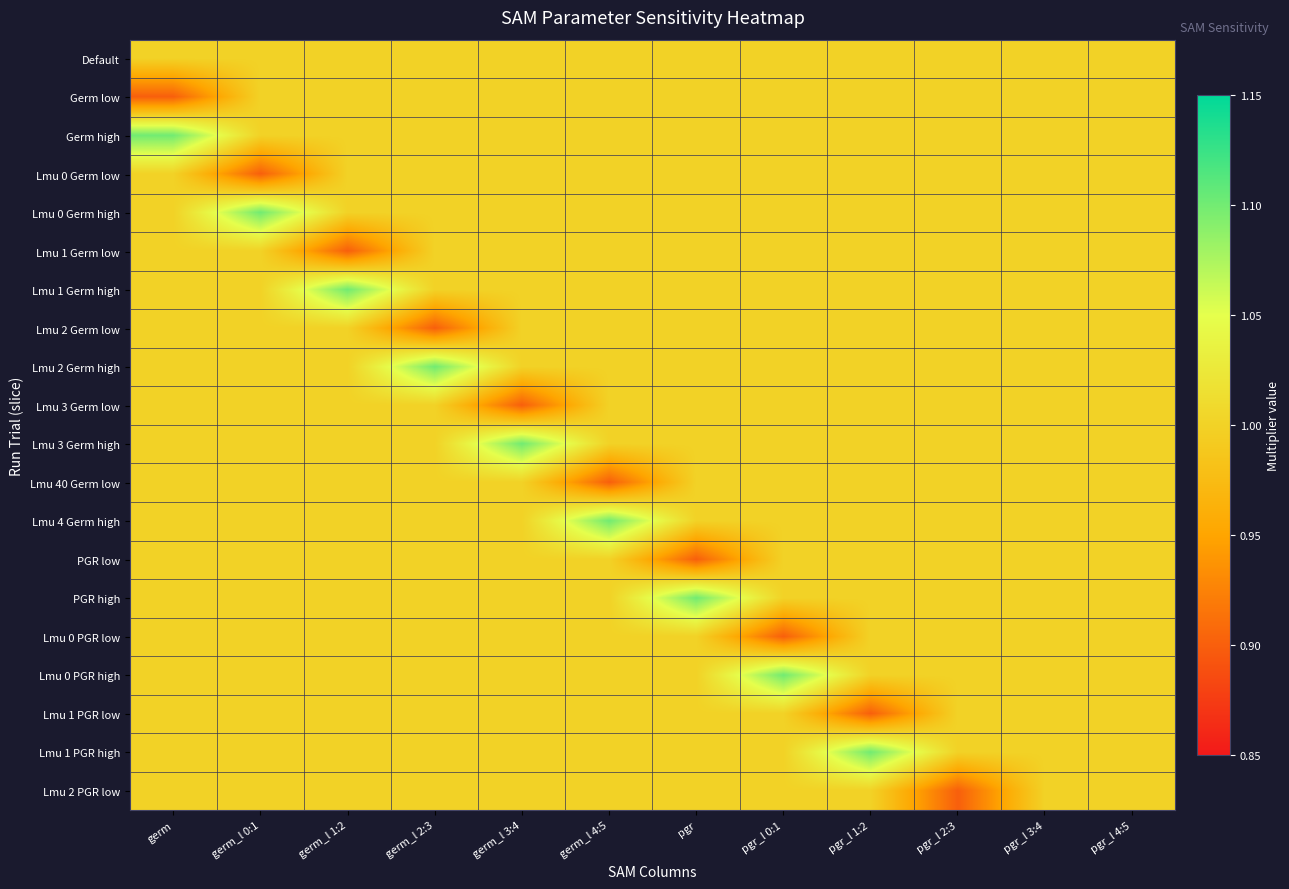

Reading right to left, list all the values displayed in this chart.

Default: pgr_l 4:5=1.0	pgr_l 3:4=1.0	pgr_l 2:3=1.0	pgr_l 1:2=1.0	pgr_l 0:1=1.0	pgr=1.0	germ_l 4:5=1.0	germ_l 3:4=1.0	germ_l 2:3=1.0	germ_l 1:2=1.0	germ_l 0:1=1.0	germ=1.0
Germ low: pgr_l 4:5=1.0	pgr_l 3:4=1.0	pgr_l 2:3=1.0	pgr_l 1:2=1.0	pgr_l 0:1=1.0	pgr=1.0	germ_l 4:5=1.0	germ_l 3:4=1.0	germ_l 2:3=1.0	germ_l 1:2=1.0	germ_l 0:1=1.0	germ=0.9
Germ high: pgr_l 4:5=1.0	pgr_l 3:4=1.0	pgr_l 2:3=1.0	pgr_l 1:2=1.0	pgr_l 0:1=1.0	pgr=1.0	germ_l 4:5=1.0	germ_l 3:4=1.0	germ_l 2:3=1.0	germ_l 1:2=1.0	germ_l 0:1=1.0	germ=1.1
Lmu 0 Germ low: pgr_l 4:5=1.0	pgr_l 3:4=1.0	pgr_l 2:3=1.0	pgr_l 1:2=1.0	pgr_l 0:1=1.0	pgr=1.0	germ_l 4:5=1.0	germ_l 3:4=1.0	germ_l 2:3=1.0	germ_l 1:2=1.0	germ_l 0:1=0.9	germ=1.0
Lmu 0 Germ high: pgr_l 4:5=1.0	pgr_l 3:4=1.0	pgr_l 2:3=1.0	pgr_l 1:2=1.0	pgr_l 0:1=1.0	pgr=1.0	germ_l 4:5=1.0	germ_l 3:4=1.0	germ_l 2:3=1.0	germ_l 1:2=1.0	germ_l 0:1=1.1	germ=1.0
Lmu 1 Germ low: pgr_l 4:5=1.0	pgr_l 3:4=1.0	pgr_l 2:3=1.0	pgr_l 1:2=1.0	pgr_l 0:1=1.0	pgr=1.0	germ_l 4:5=1.0	germ_l 3:4=1.0	germ_l 2:3=1.0	germ_l 1:2=0.9	germ_l 0:1=1.0	germ=1.0
Lmu 1 Germ high: pgr_l 4:5=1.0	pgr_l 3:4=1.0	pgr_l 2:3=1.0	pgr_l 1:2=1.0	pgr_l 0:1=1.0	pgr=1.0	germ_l 4:5=1.0	germ_l 3:4=1.0	germ_l 2:3=1.0	germ_l 1:2=1.1	germ_l 0:1=1.0	germ=1.0
Lmu 2 Germ low: pgr_l 4:5=1.0	pgr_l 3:4=1.0	pgr_l 2:3=1.0	pgr_l 1:2=1.0	pgr_l 0:1=1.0	pgr=1.0	germ_l 4:5=1.0	germ_l 3:4=1.0	germ_l 2:3=0.9	germ_l 1:2=1.0	germ_l 0:1=1.0	germ=1.0
Lmu 2 Germ high: pgr_l 4:5=1.0	pgr_l 3:4=1.0	pgr_l 2:3=1.0	pgr_l 1:2=1.0	pgr_l 0:1=1.0	pgr=1.0	germ_l 4:5=1.0	germ_l 3:4=1.0	germ_l 2:3=1.1	germ_l 1:2=1.0	germ_l 0:1=1.0	germ=1.0
Lmu 3 Germ low: pgr_l 4:5=1.0	pgr_l 3:4=1.0	pgr_l 2:3=1.0	pgr_l 1:2=1.0	pgr_l 0:1=1.0	pgr=1.0	germ_l 4:5=1.0	germ_l 3:4=0.9	germ_l 2:3=1.0	germ_l 1:2=1.0	germ_l 0:1=1.0	germ=1.0
Lmu 3 Germ high: pgr_l 4:5=1.0	pgr_l 3:4=1.0	pgr_l 2:3=1.0	pgr_l 1:2=1.0	pgr_l 0:1=1.0	pgr=1.0	germ_l 4:5=1.0	germ_l 3:4=1.1	germ_l 2:3=1.0	germ_l 1:2=1.0	germ_l 0:1=1.0	germ=1.0
Lmu 40 Germ low: pgr_l 4:5=1.0	pgr_l 3:4=1.0	pgr_l 2:3=1.0	pgr_l 1:2=1.0	pgr_l 0:1=1.0	pgr=1.0	germ_l 4:5=0.9	germ_l 3:4=1.0	germ_l 2:3=1.0	germ_l 1:2=1.0	germ_l 0:1=1.0	germ=1.0
Lmu 4 Germ high: pgr_l 4:5=1.0	pgr_l 3:4=1.0	pgr_l 2:3=1.0	pgr_l 1:2=1.0	pgr_l 0:1=1.0	pgr=1.0	germ_l 4:5=1.1	germ_l 3:4=1.0	germ_l 2:3=1.0	germ_l 1:2=1.0	germ_l 0:1=1.0	germ=1.0
PGR low: pgr_l 4:5=1.0	pgr_l 3:4=1.0	pgr_l 2:3=1.0	pgr_l 1:2=1.0	pgr_l 0:1=1.0	pgr=0.9	germ_l 4:5=1.0	germ_l 3:4=1.0	germ_l 2:3=1.0	germ_l 1:2=1.0	germ_l 0:1=1.0	germ=1.0
PGR high: pgr_l 4:5=1.0	pgr_l 3:4=1.0	pgr_l 2:3=1.0	pgr_l 1:2=1.0	pgr_l 0:1=1.0	pgr=1.1	germ_l 4:5=1.0	germ_l 3:4=1.0	germ_l 2:3=1.0	germ_l 1:2=1.0	germ_l 0:1=1.0	germ=1.0
Lmu 0 PGR low: pgr_l 4:5=1.0	pgr_l 3:4=1.0	pgr_l 2:3=1.0	pgr_l 1:2=1.0	pgr_l 0:1=0.9	pgr=1.0	germ_l 4:5=1.0	germ_l 3:4=1.0	germ_l 2:3=1.0	germ_l 1:2=1.0	germ_l 0:1=1.0	germ=1.0
Lmu 0 PGR high: pgr_l 4:5=1.0	pgr_l 3:4=1.0	pgr_l 2:3=1.0	pgr_l 1:2=1.0	pgr_l 0:1=1.1	pgr=1.0	germ_l 4:5=1.0	germ_l 3:4=1.0	germ_l 2:3=1.0	germ_l 1:2=1.0	germ_l 0:1=1.0	germ=1.0
Lmu 1 PGR low: pgr_l 4:5=1.0	pgr_l 3:4=1.0	pgr_l 2:3=1.0	pgr_l 1:2=0.9	pgr_l 0:1=1.0	pgr=1.0	germ_l 4:5=1.0	germ_l 3:4=1.0	germ_l 2:3=1.0	germ_l 1:2=1.0	germ_l 0:1=1.0	germ=1.0
Lmu 1 PGR high: pgr_l 4:5=1.0	pgr_l 3:4=1.0	pgr_l 2:3=1.0	pgr_l 1:2=1.1	pgr_l 0:1=1.0	pgr=1.0	germ_l 4:5=1.0	germ_l 3:4=1.0	germ_l 2:3=1.0	germ_l 1:2=1.0	germ_l 0:1=1.0	germ=1.0
Lmu 2 PGR low: pgr_l 4:5=1.0	pgr_l 3:4=1.0	pgr_l 2:3=0.9	pgr_l 1:2=1.0	pgr_l 0:1=1.0	pgr=1.0	germ_l 4:5=1.0	germ_l 3:4=1.0	germ_l 2:3=1.0	germ_l 1:2=1.0	germ_l 0:1=1.0	germ=1.0